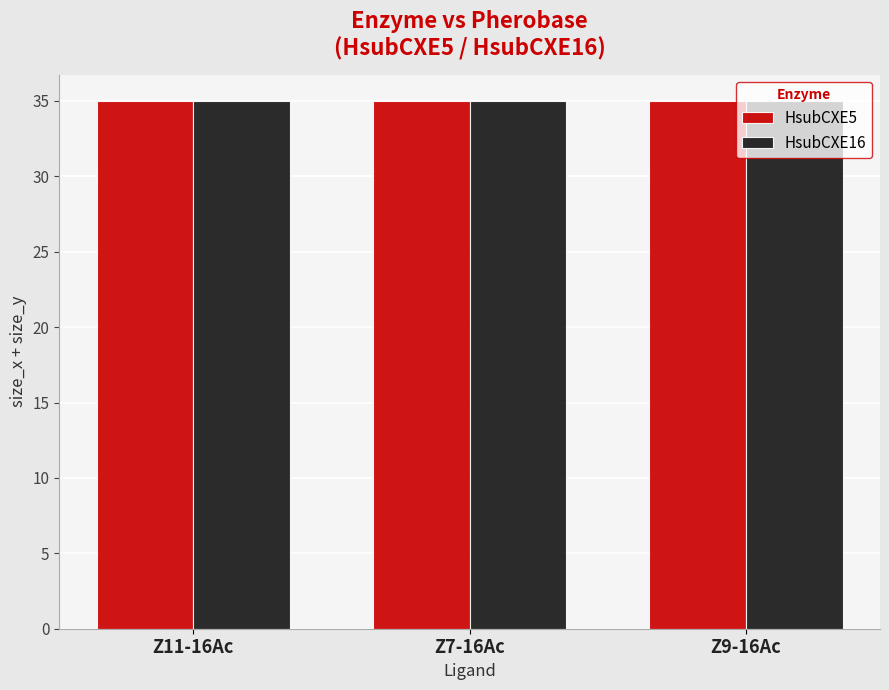

Is the value of size_x at Z11-16Ac greater than the value of size_z at Z7-16Ac?

No